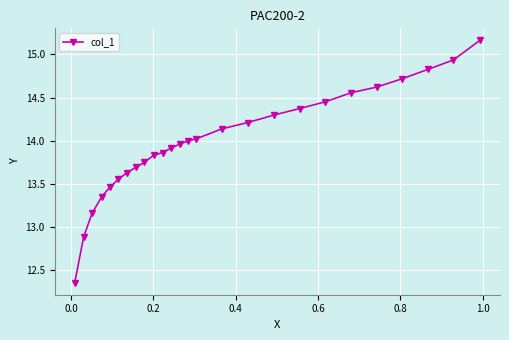

What is the difference between the maximum and minimum values?

2.8